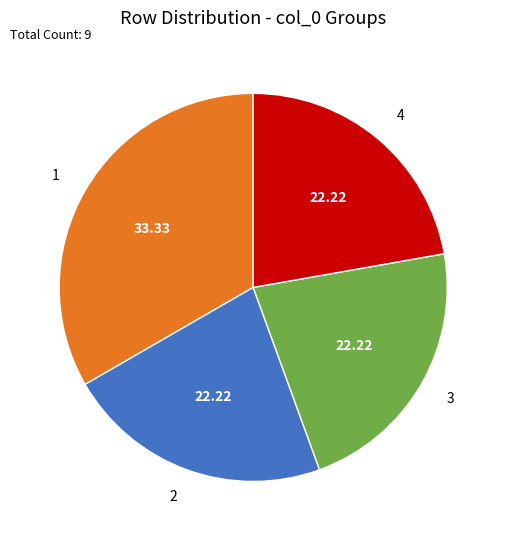

What is the ratio of the value at 4 to the value at 1?

0.7